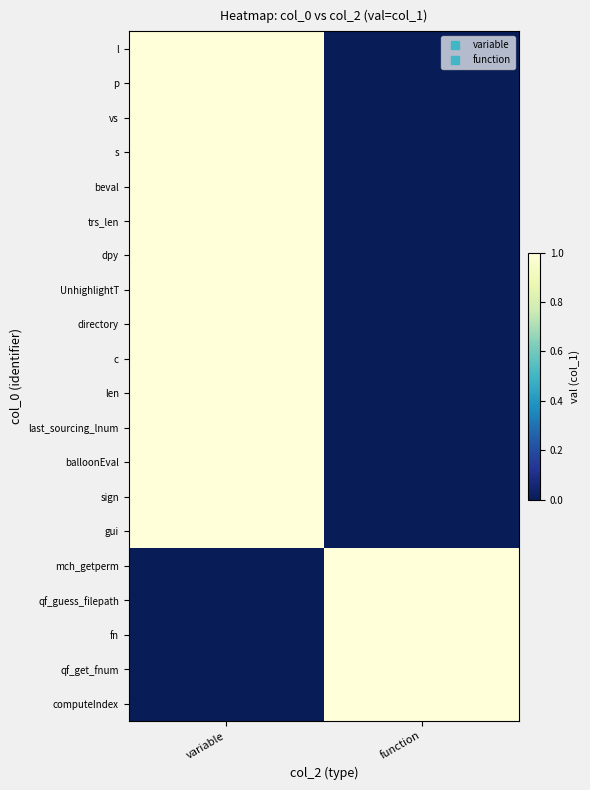

Reading left to right, what are all the values shown in this chart?

l: variable=1	function=0
p: variable=1	function=0
vs: variable=1	function=0
s: variable=1	function=0
beval: variable=1	function=0
trs_len: variable=1	function=0
dpy: variable=1	function=0
UnhighlightT: variable=1	function=0
directory: variable=1	function=0
c: variable=1	function=0
len: variable=1	function=0
last_sourcing_lnum: variable=1	function=0
balloonEval: variable=1	function=0
sign: variable=1	function=0
gui: variable=1	function=0
mch_getperm: variable=0	function=1
qf_guess_filepath: variable=0	function=1
fn: variable=0	function=1
qf_get_fnum: variable=0	function=1
computeIndex: variable=0	function=1